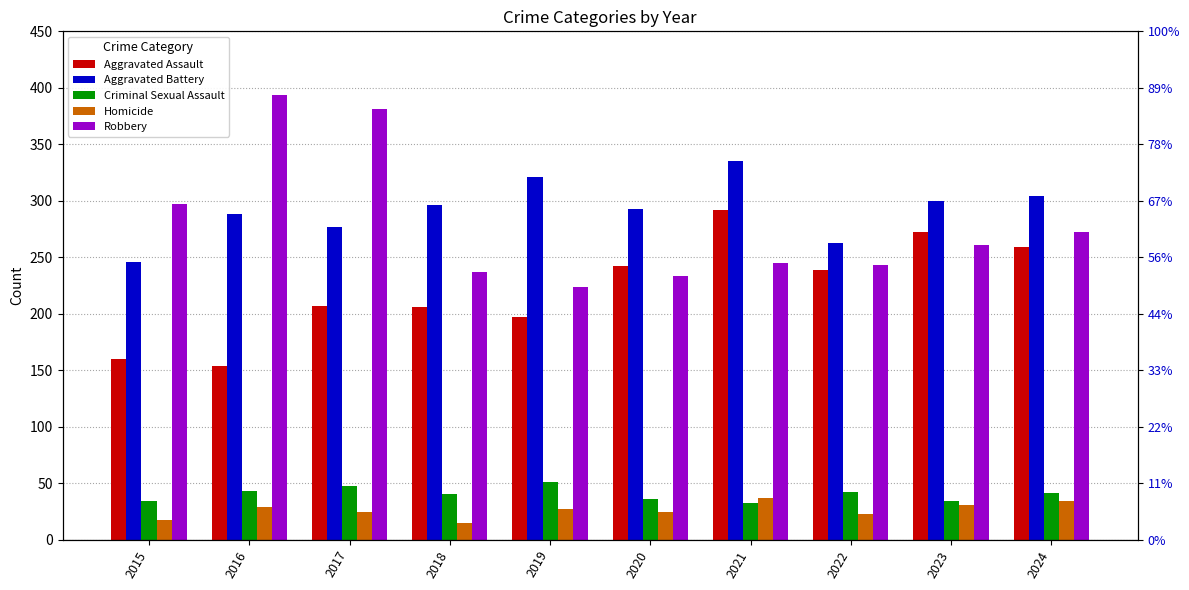

Reading right to left, extract all data points from this chart.

Aggravated Assault: 2024=259	2023=272	2022=239	2021=292	2020=242	2019=197	2018=206	2017=207	2016=154	2015=160
Aggravated Battery: 2024=304	2023=300	2022=263	2021=335	2020=293	2019=321	2018=296	2017=277	2016=288	2015=246
Criminal Sexual Assault: 2024=41	2023=34	2022=42	2021=32	2020=36	2019=51	2018=40	2017=47	2016=43	2015=34
Homicide: 2024=34	2023=31	2022=23	2021=37	2020=24	2019=27	2018=15	2017=24	2016=29	2015=17
Robbery: 2024=272	2023=261	2022=243	2021=245	2020=233	2019=224	2018=237	2017=381	2016=394	2015=297